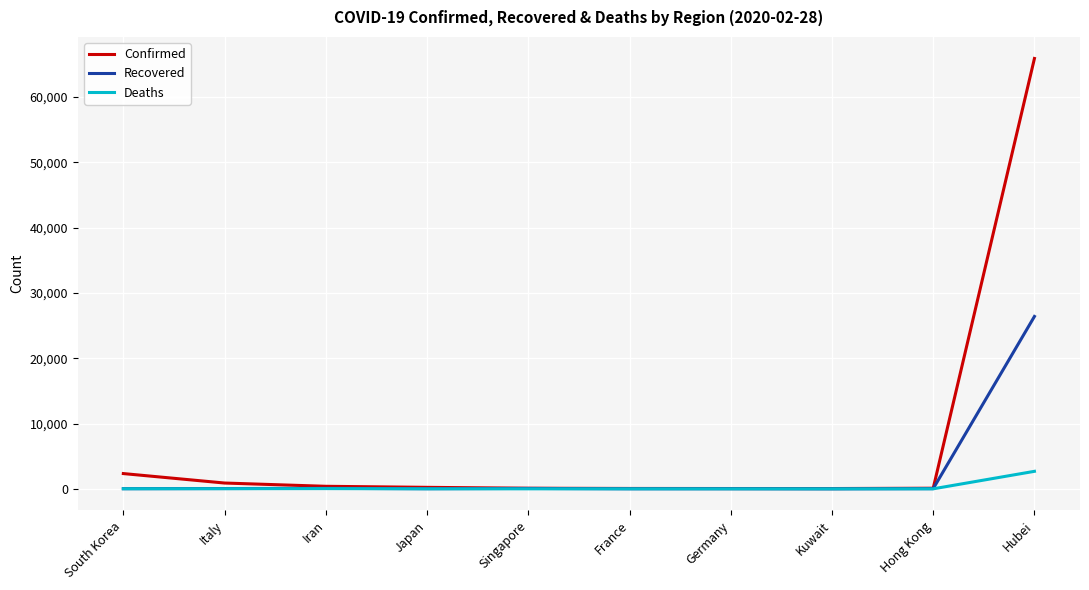

What is the difference between the highest and lowest values at Hubei?

63232